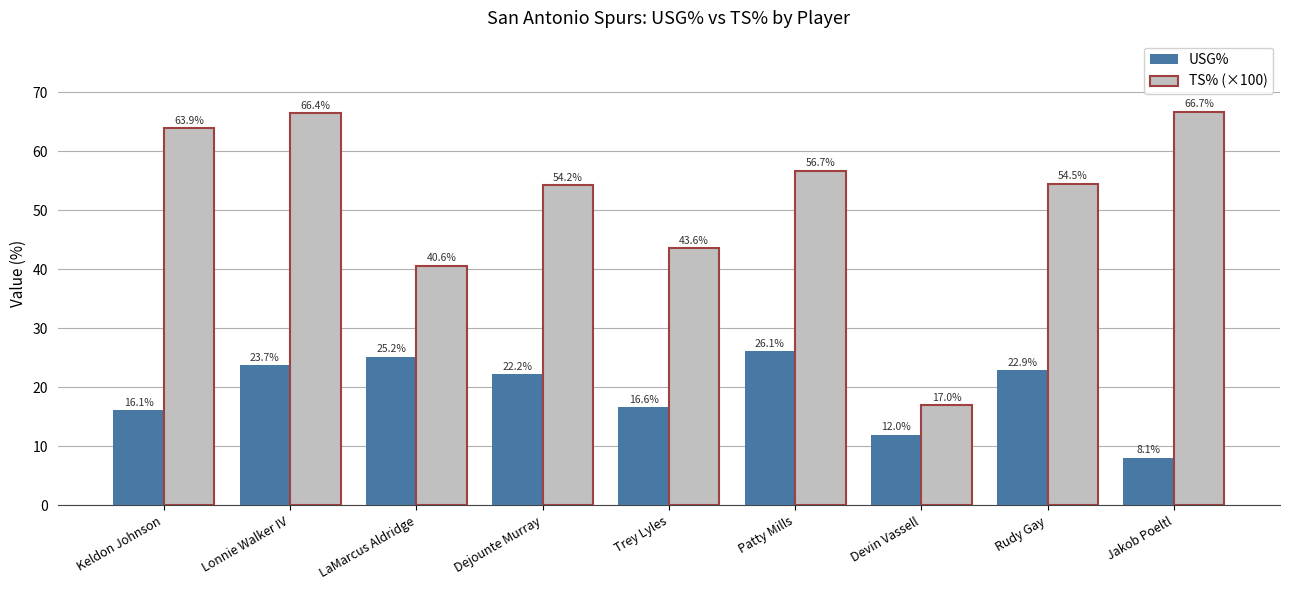

Are the bars horizontal?

No